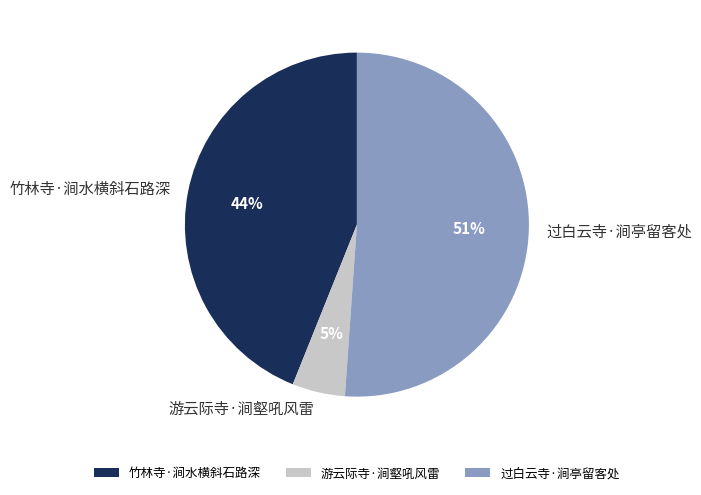

Between 过白云寺·涧亭留客处 and 游云际寺·涧壑吼风雷, which is larger?

过白云寺·涧亭留客处